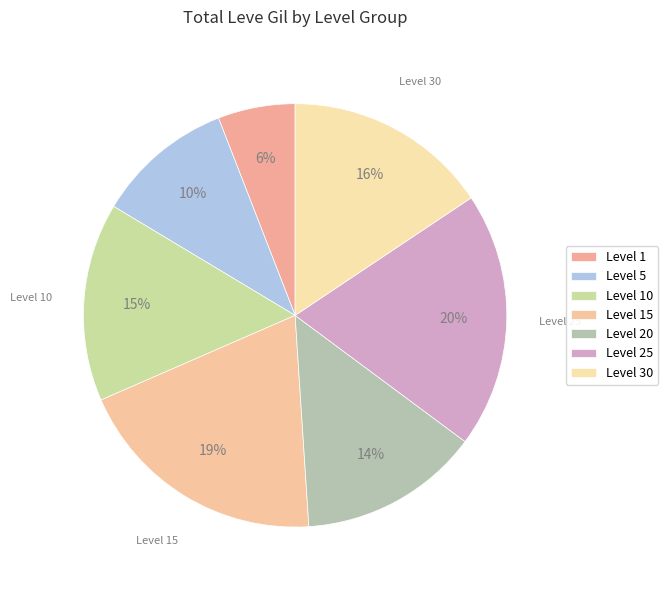

How many slices are in this pie chart?

7